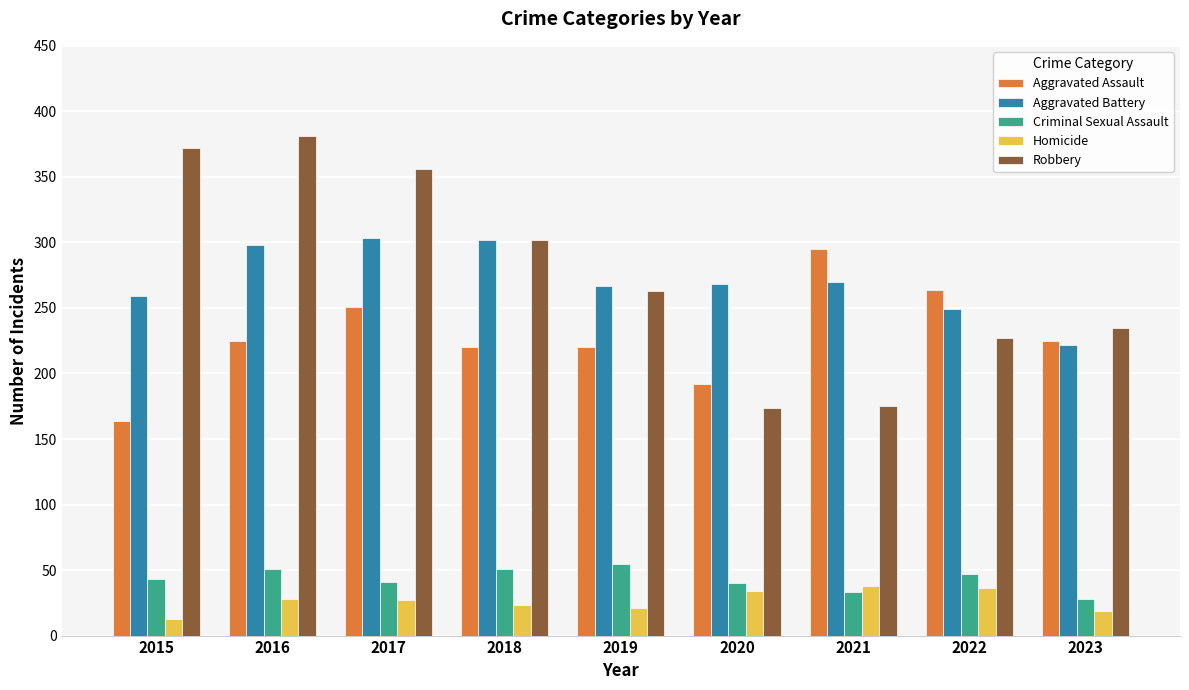

Which series has the widest spread of values?

Robbery